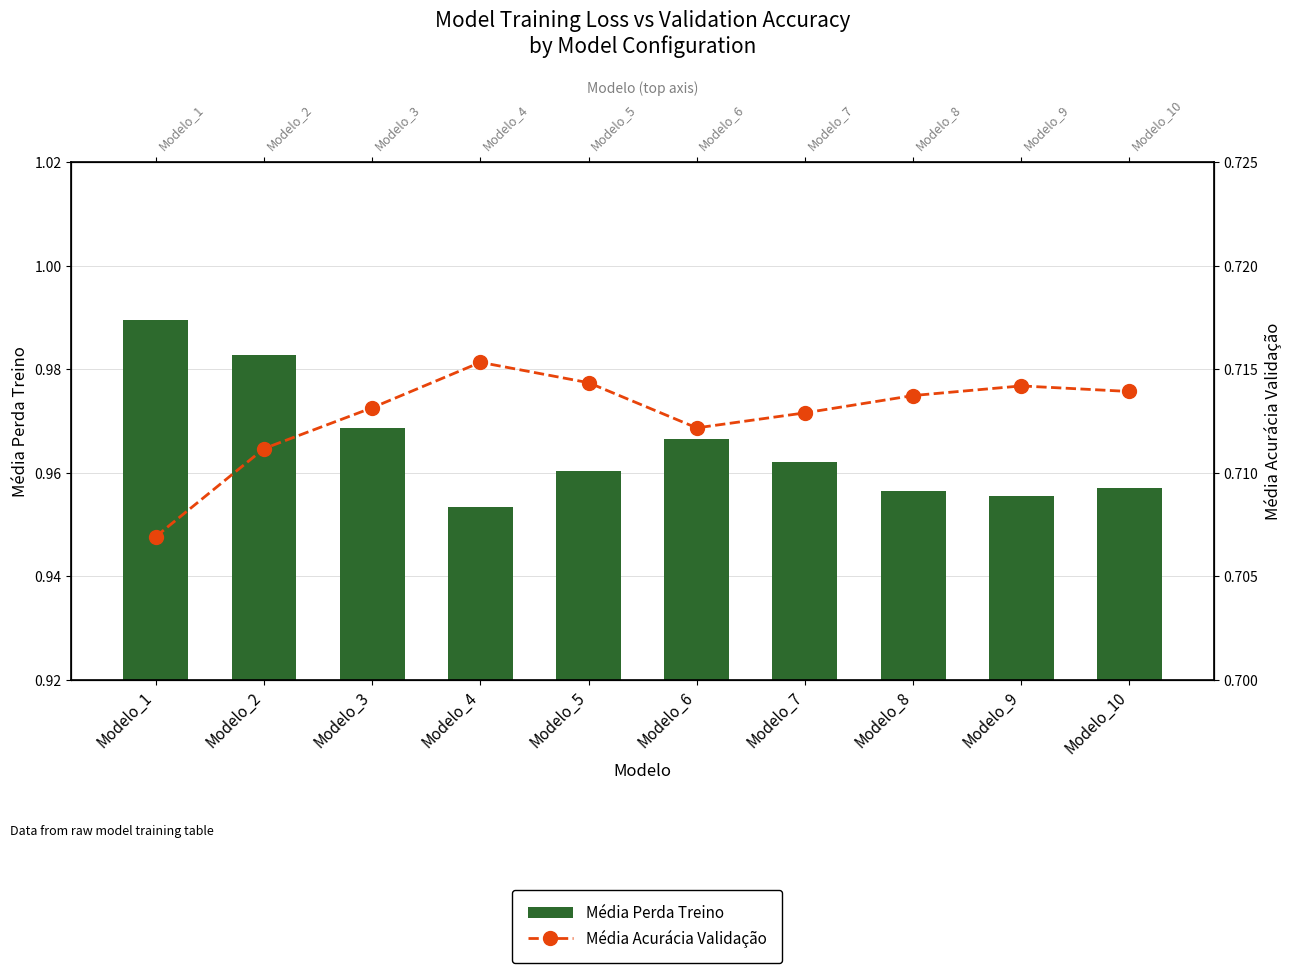

Rank the categories by Média Acurácia Validação value from lowest to highest.

Modelo_1, Modelo_2, Modelo_6, Modelo_7, Modelo_3, Modelo_8, Modelo_10, Modelo_9, Modelo_5, Modelo_4